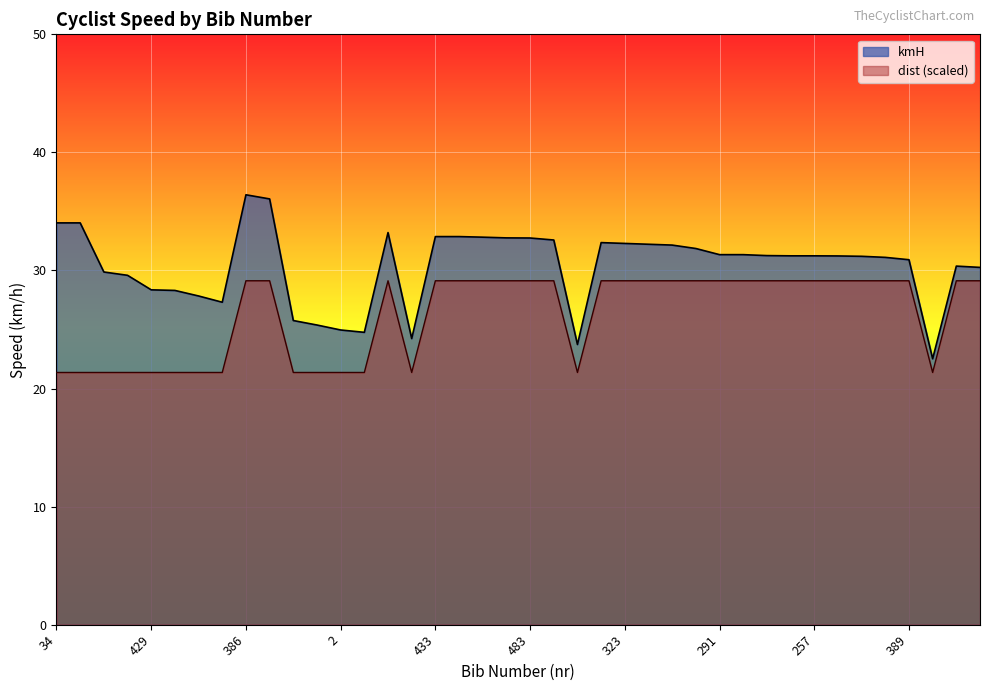

What is the difference between the highest and lowest values at 429?

7.0